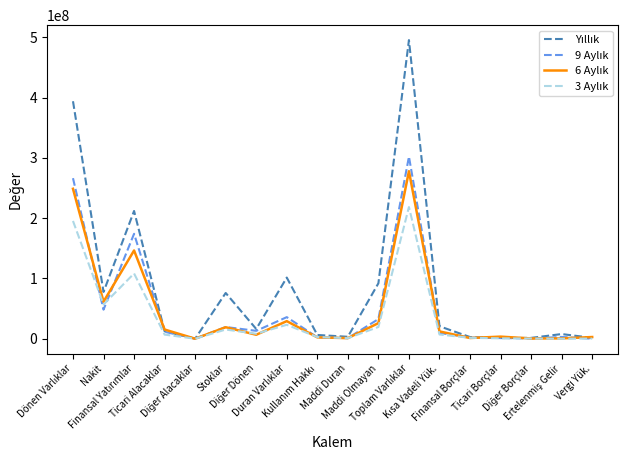

What is the average value of the 3 Aylık series?

36948313